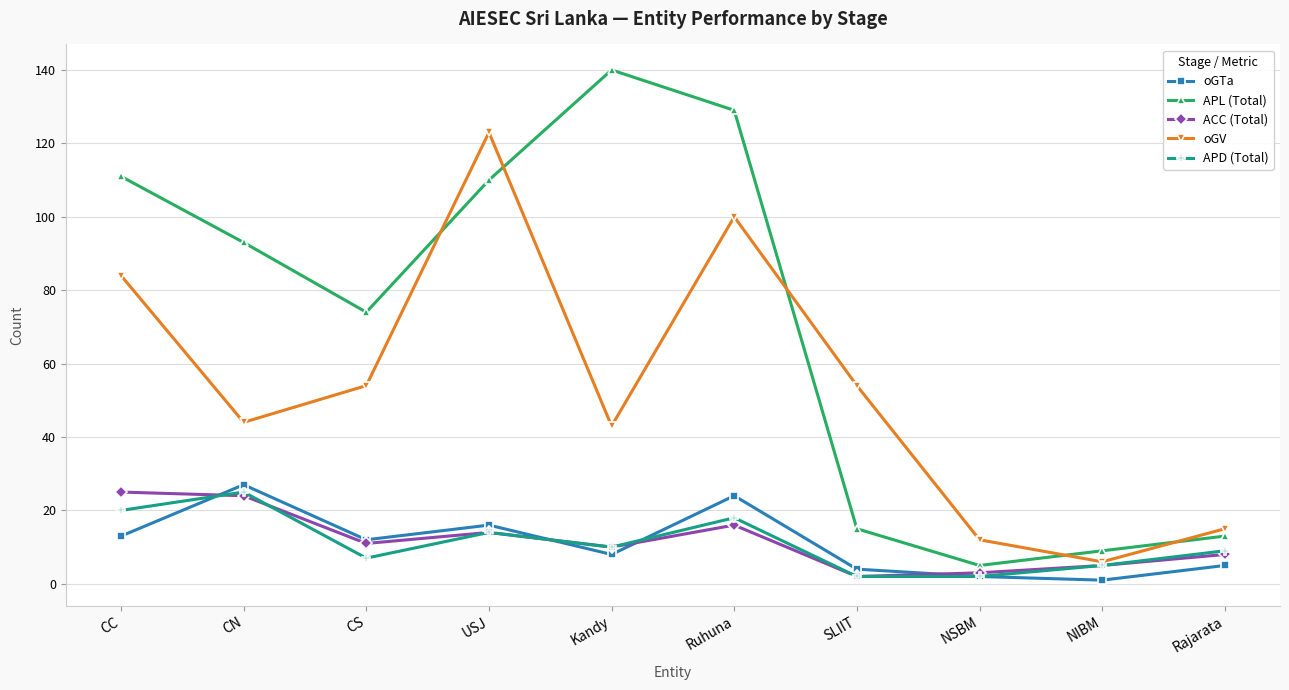

Is this an area chart (filled region under the line)?

No